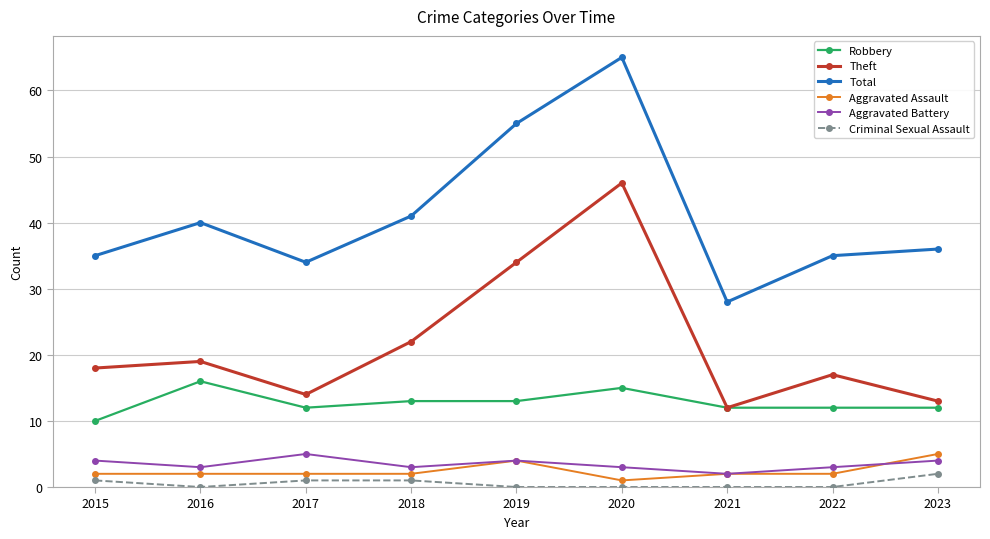

At 2017, list the series in order from smallest to largest.

Criminal Sexual Assault, Aggravated Assault, Aggravated Battery, Robbery, Theft, Total